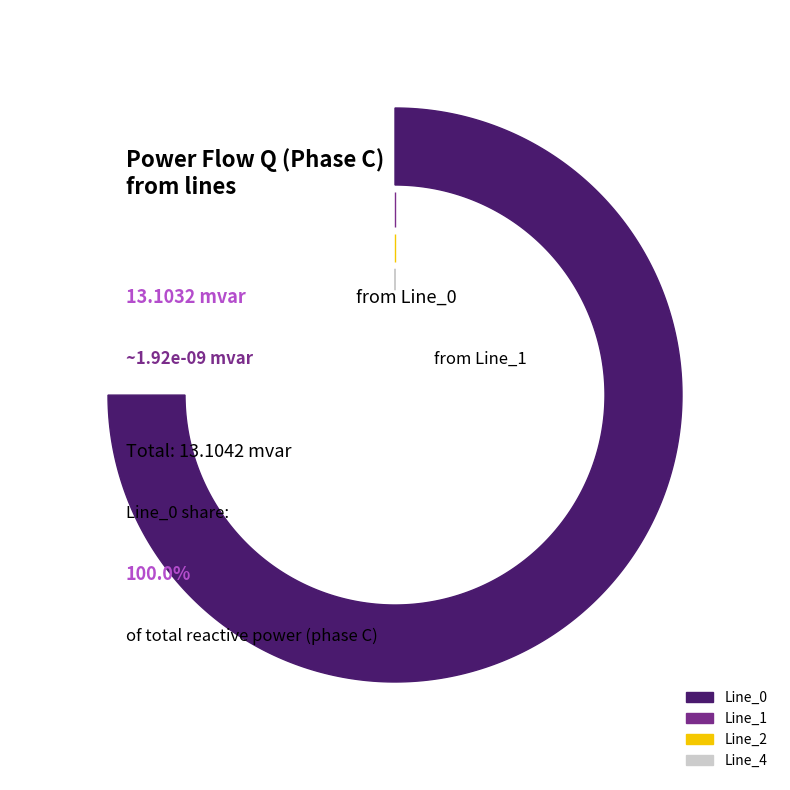

What is the largest slice in the pie chart?

Line_0